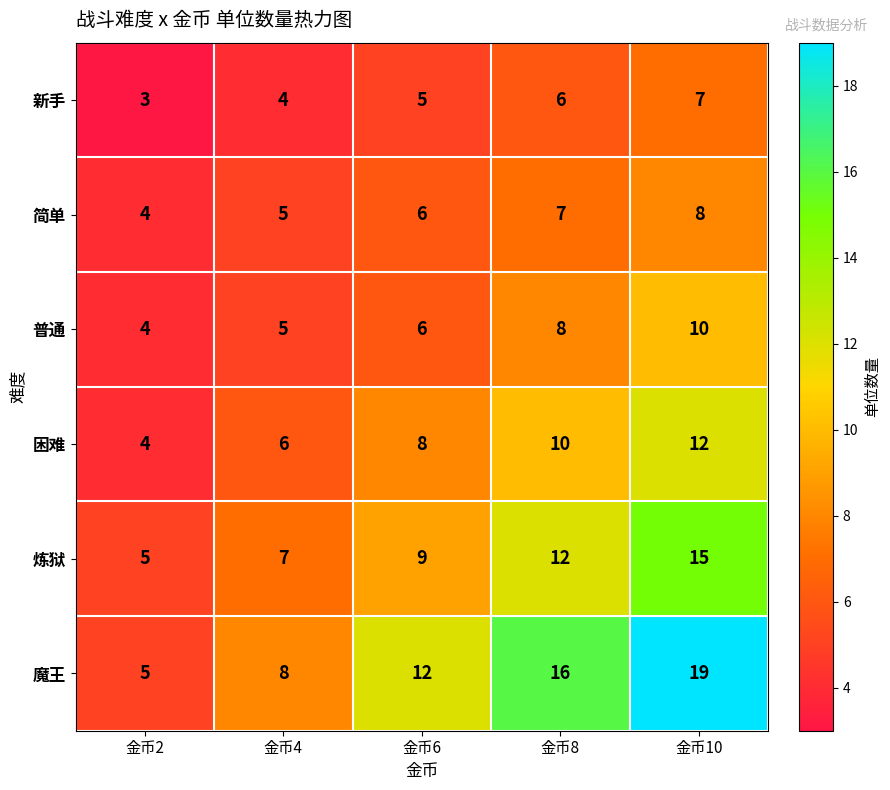

Which series has the widest spread of values?

魔王